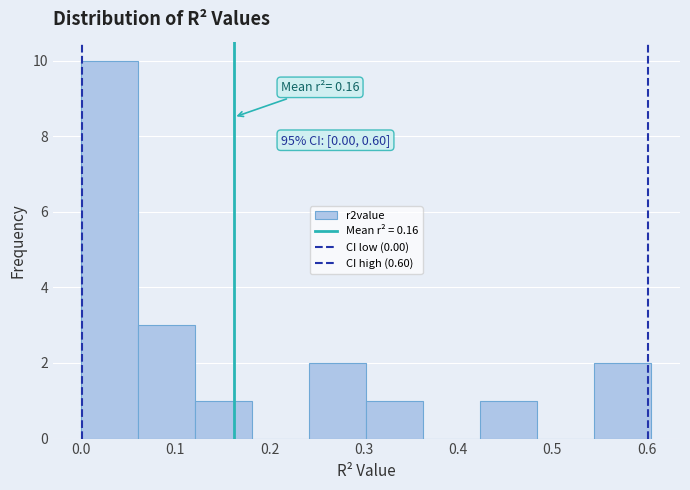

Over which range of the x-axis is the bar tallest?

0.00 to 0.06